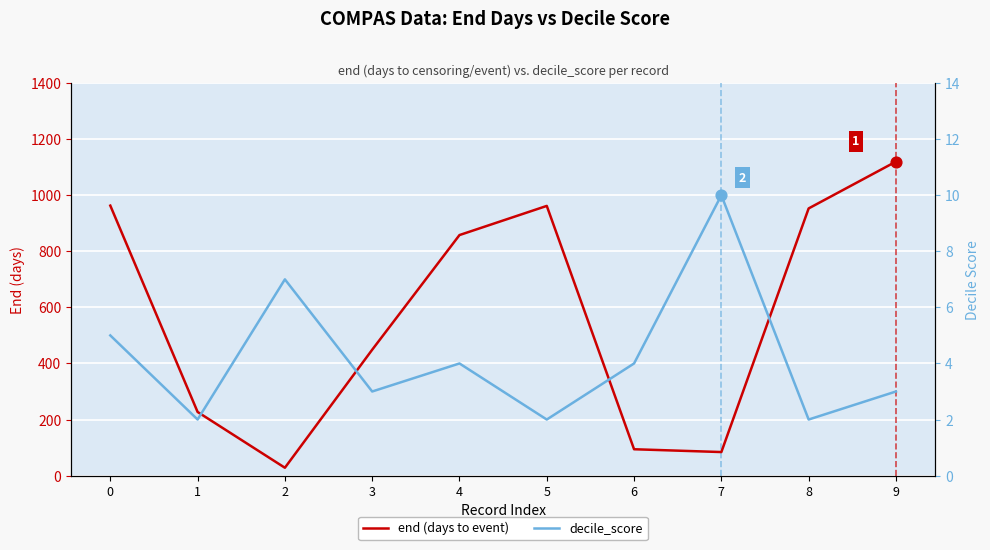

Which series has the largest Y range (max minus min)?

end (days to event)